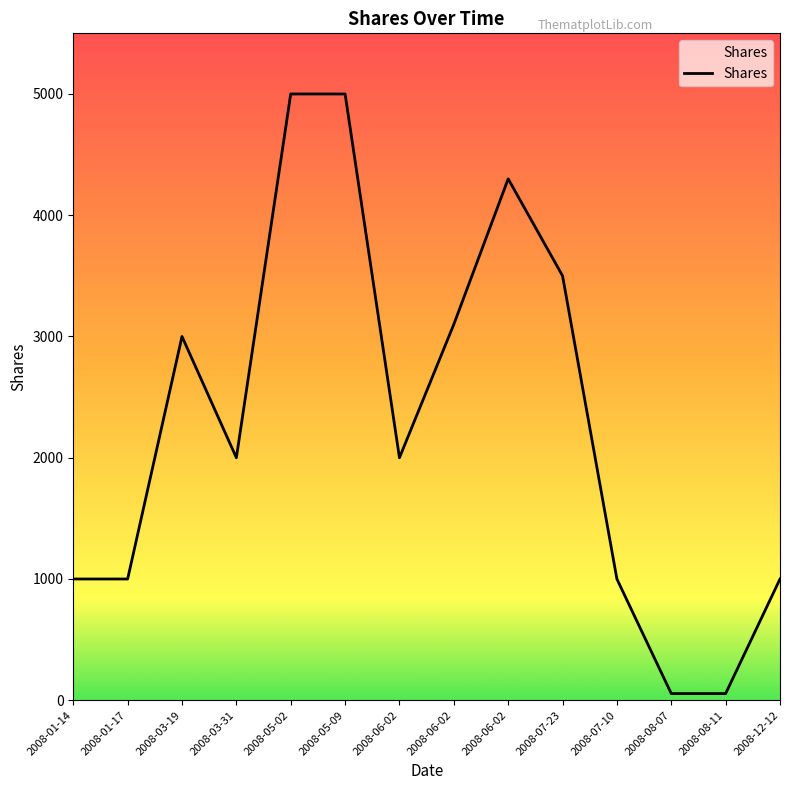

What is the change in value from 2008-01-14 to 2008-06-02?

+3300